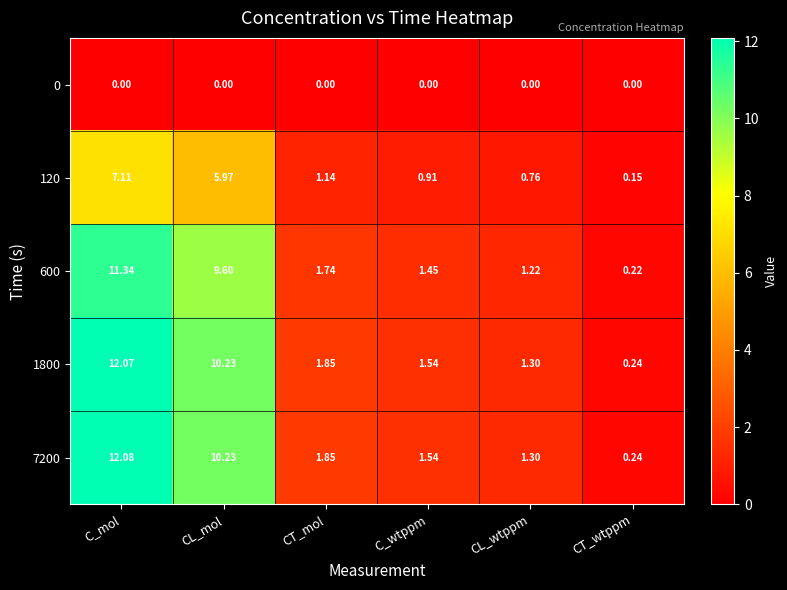

At which label does 120 reach its peak?

C_mol